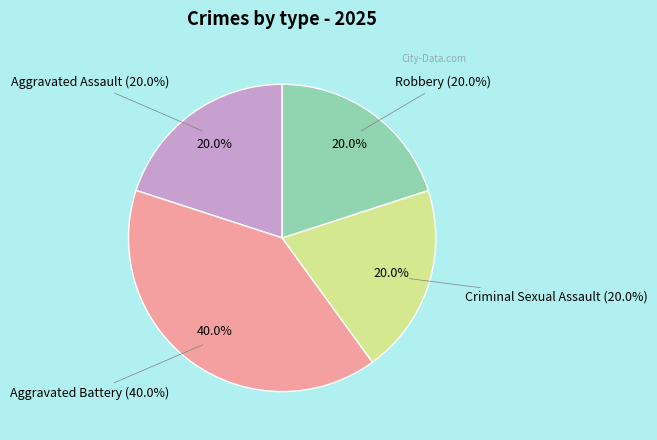

To the nearest percent, what is the average slice percentage?

25%